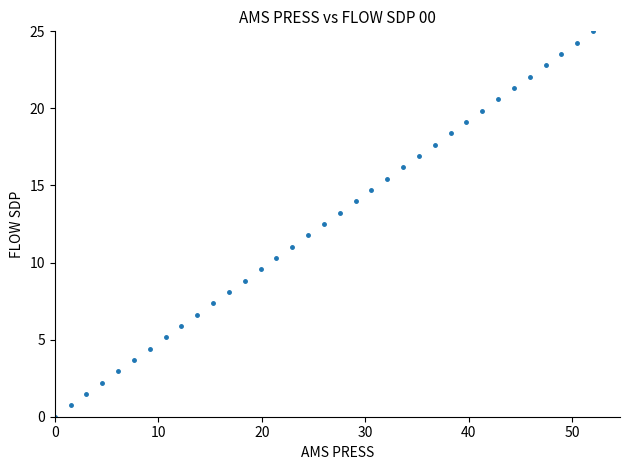

What is the range of X values (max minus min)?

52.0